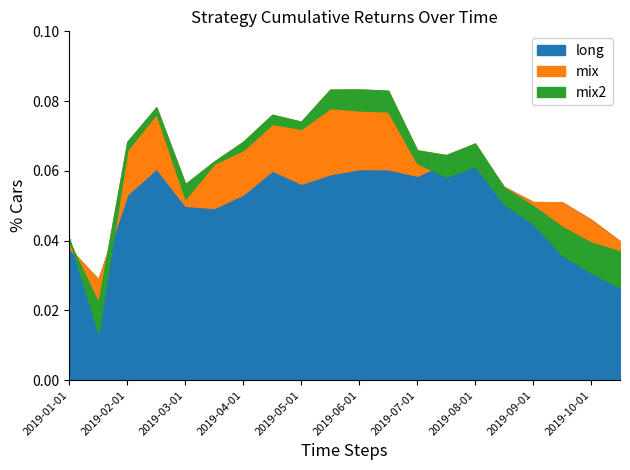

After their last crossing, which series has the higher values: long or mix?

long